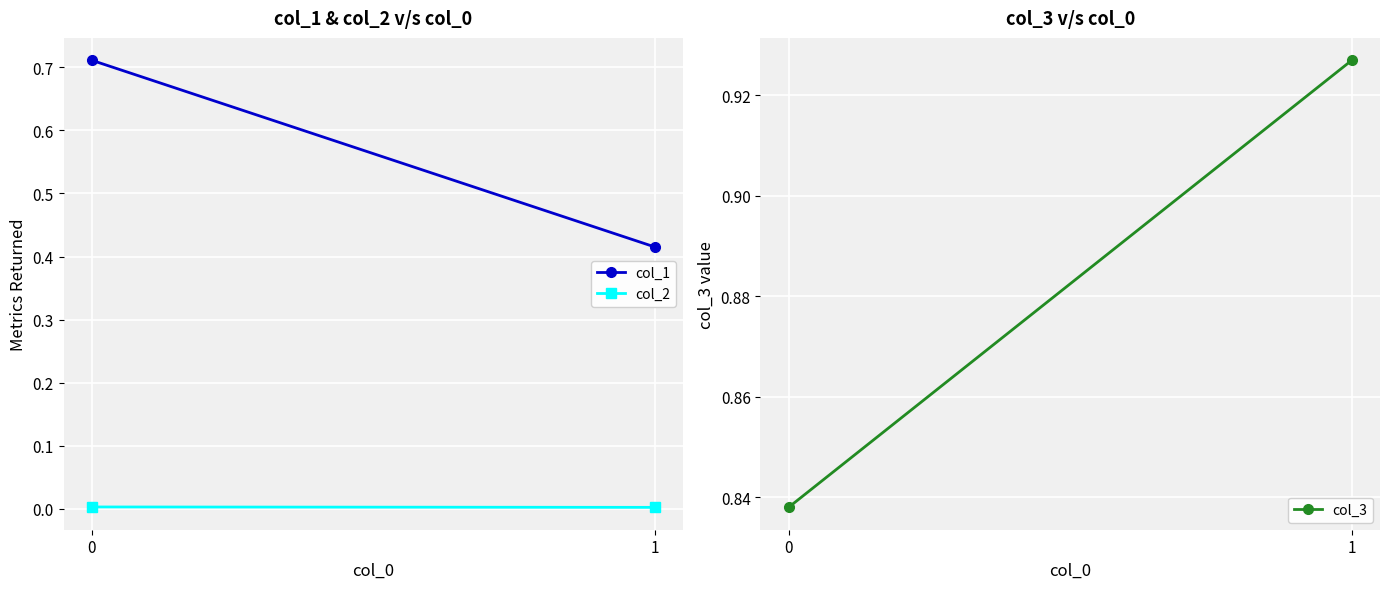

Reading left to right, what are all the values shown in this chart?

col_1: 0=0.7	1=0.4
col_2: 0=0.0	1=0.0
col_3: 0=0.8	1=0.9